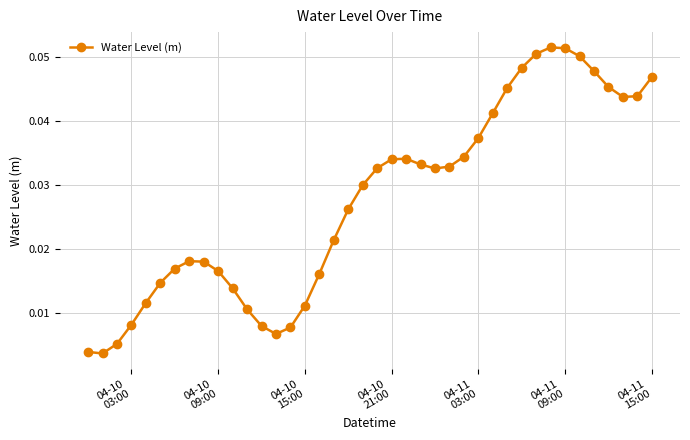

True or false: the data has more than 2 interior local peaks.

True